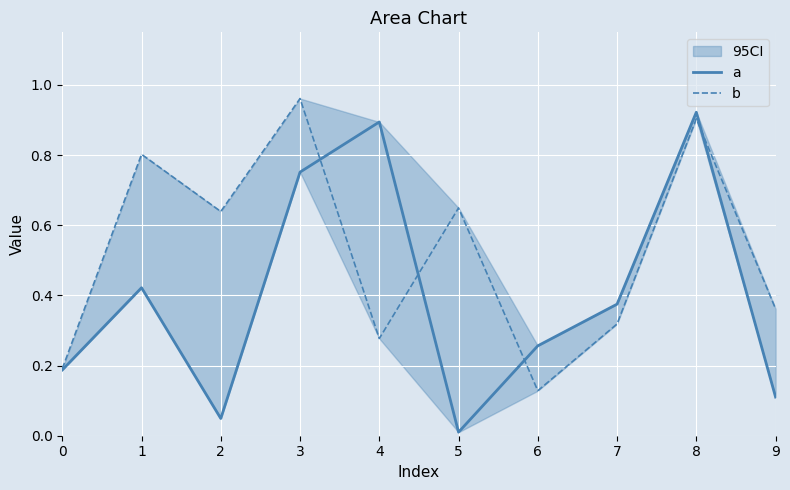

Read the b value at 6.

0.1